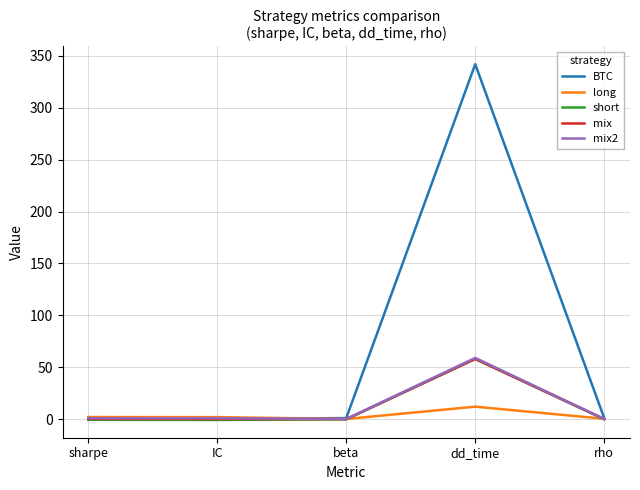

What are all the series names shown in the legend?

BTC, long, short, mix, mix2